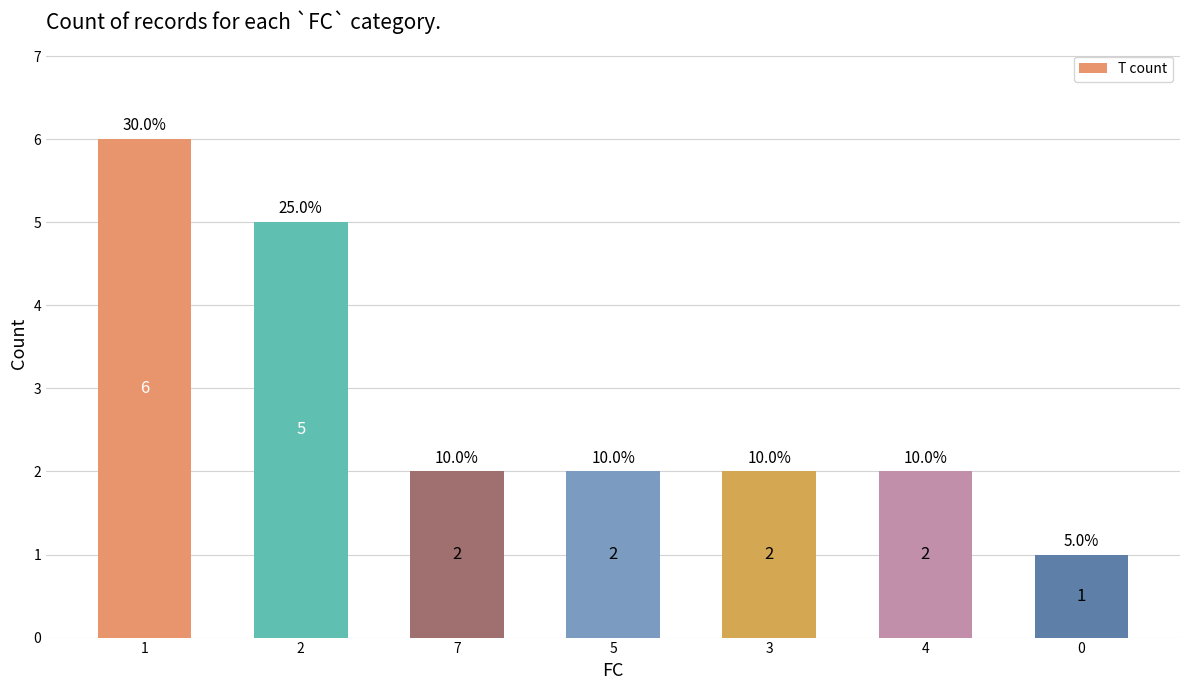

Count the number of categories in the chart.

7